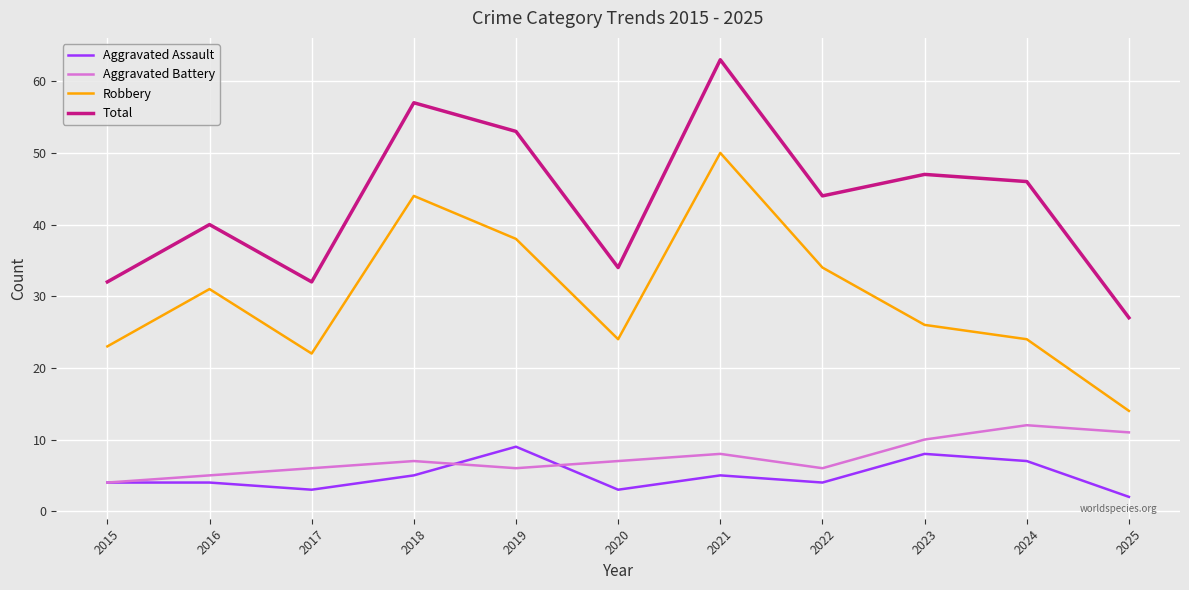

Is the value of Aggravated Battery at 2022 greater than the value of Total at 2017?

No